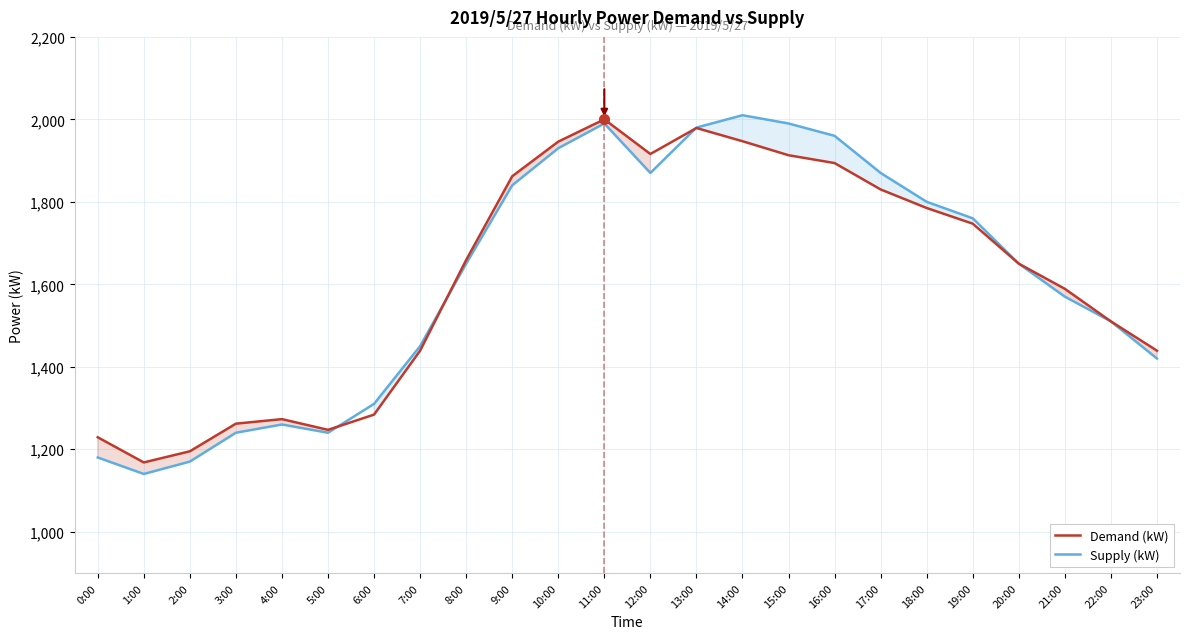

The Demand (kW) series shows 3113 at 14:00. True or false?

False